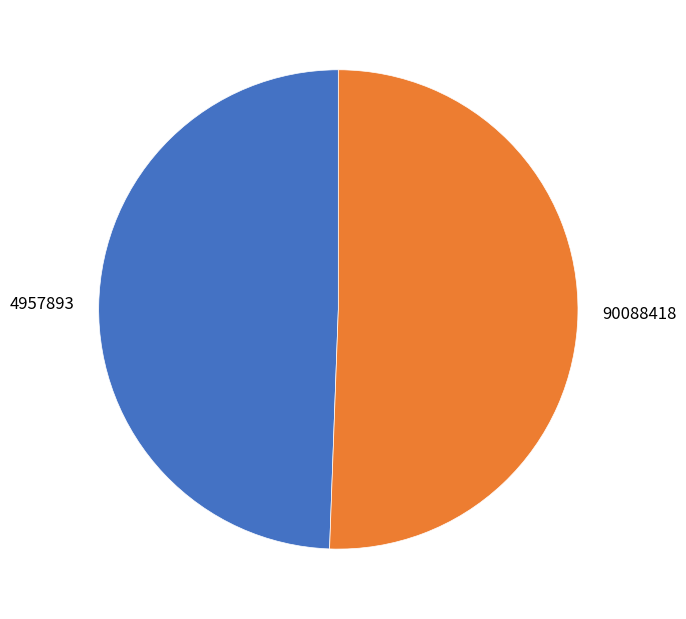

Is there any slice that represents more than half of the pie?

Yes